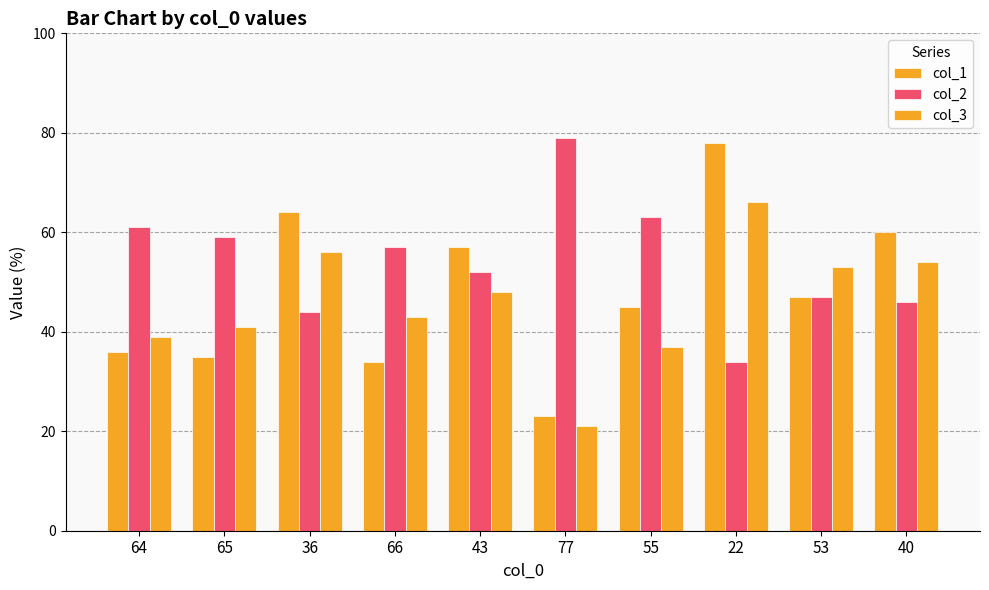

What is the sum of the col_2 values at 55 and 66?

120